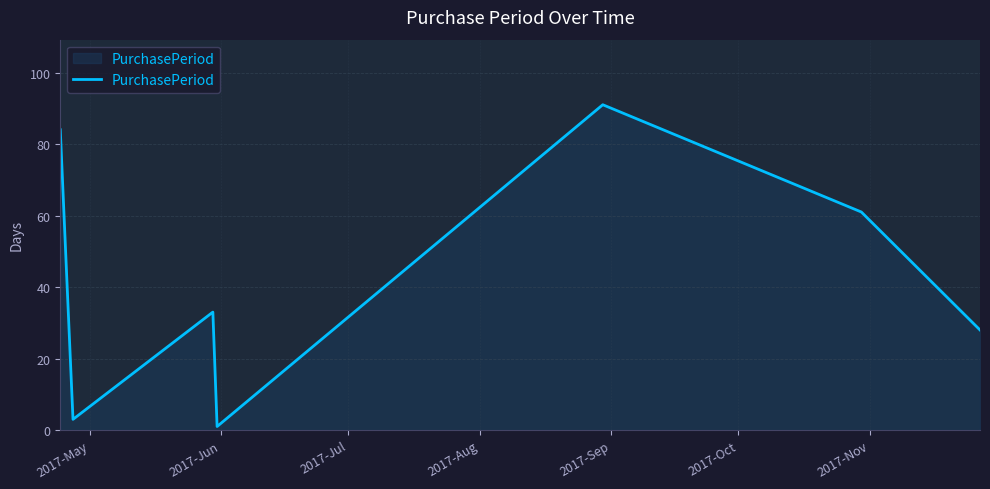

What is the greatest value displayed?

91